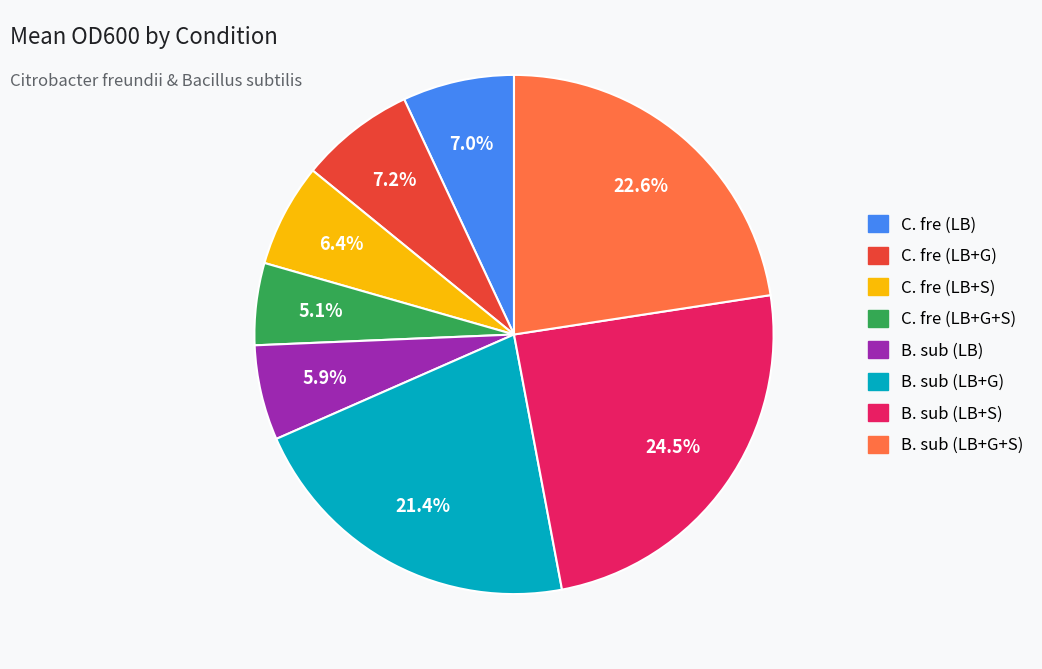

Count the number of slices in the pie.

8